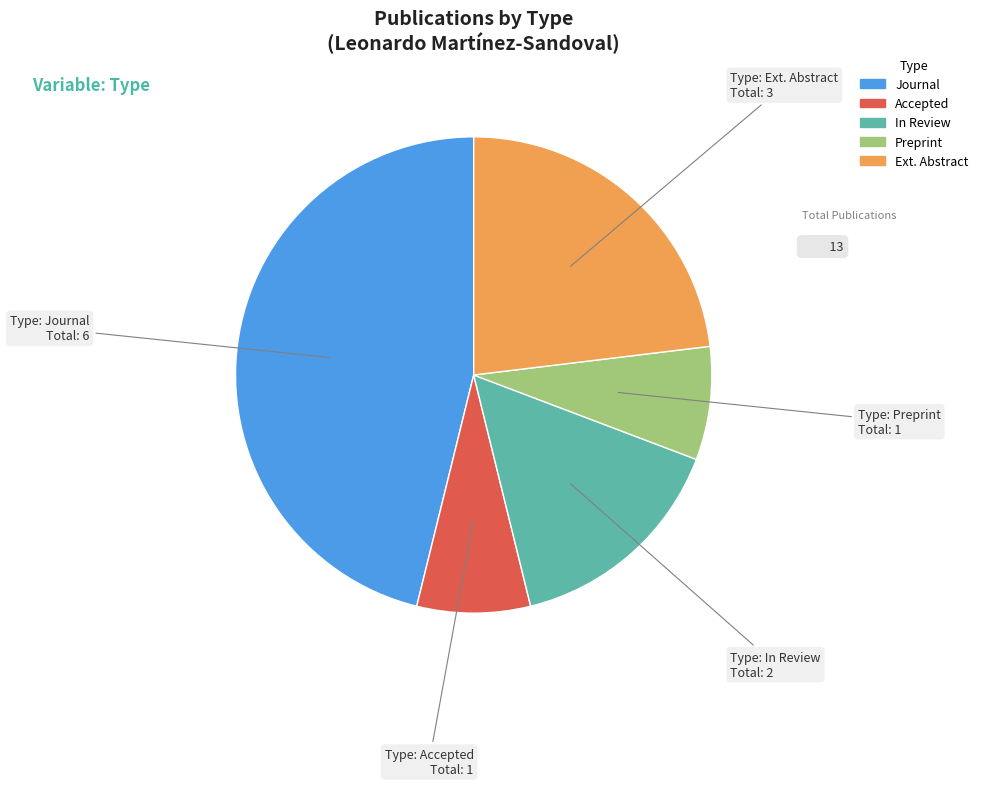

The Ext. Abstract slice represents 23% of the pie. True or false?

True